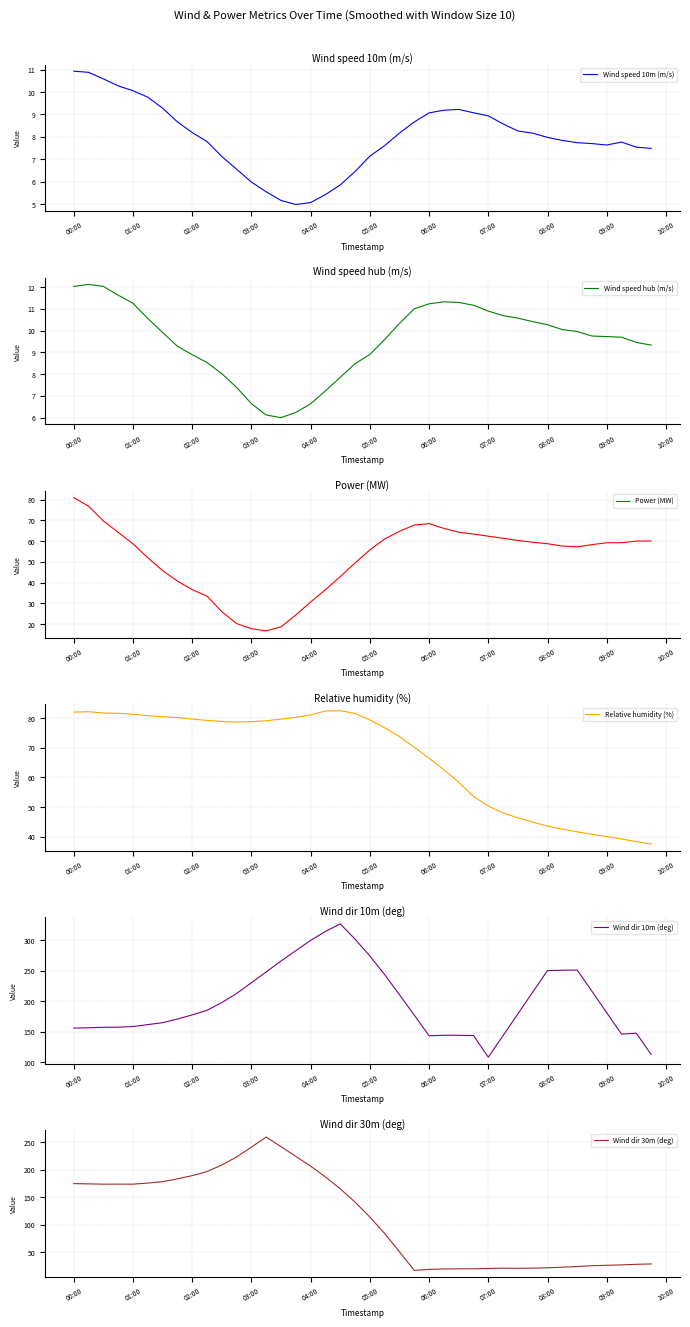

Is it true that Wind speed 10m (m/s) equals 2.4 at 05:00?

False